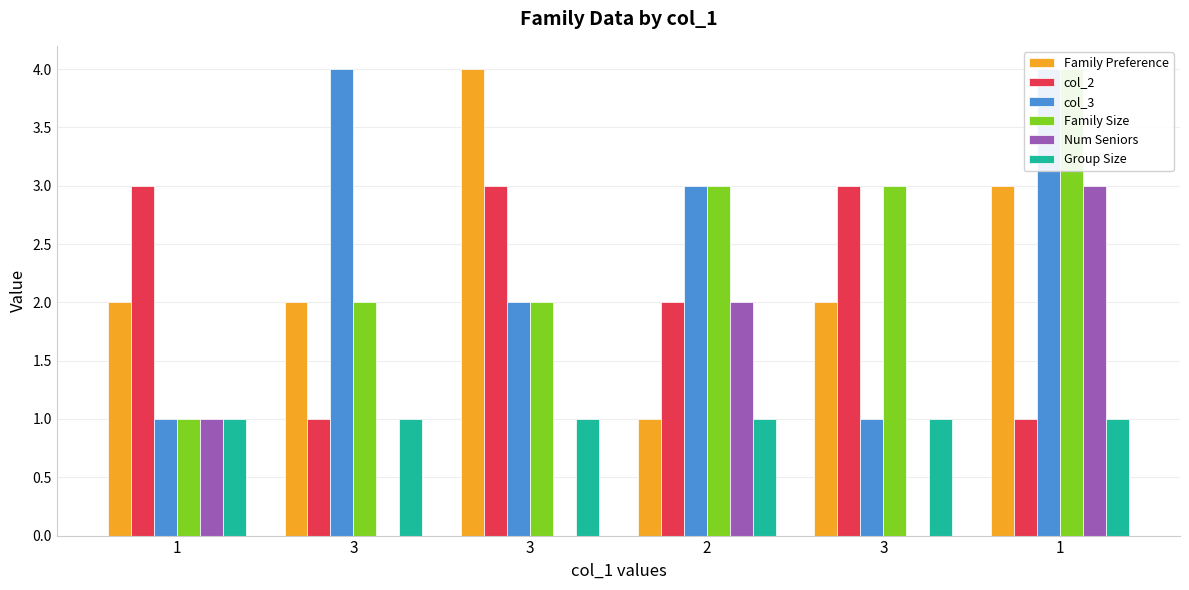

What are all the series names shown in the legend?

Family Preference, col_2, col_3, Family Size, Num Seniors, Group Size